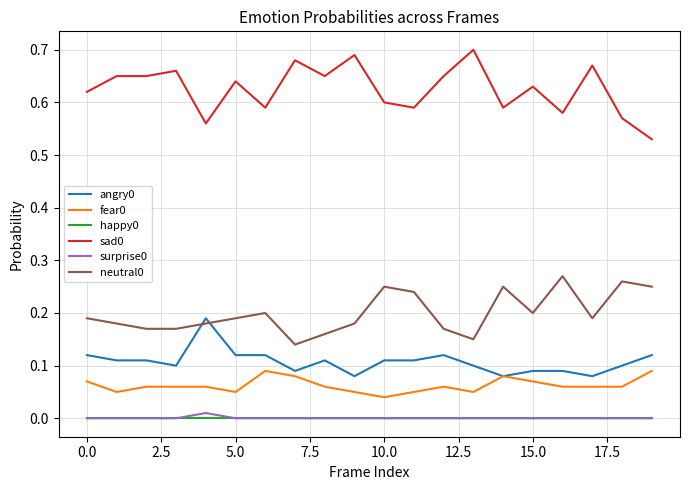

True or false: happy0 and sad0 cross at least once.

False